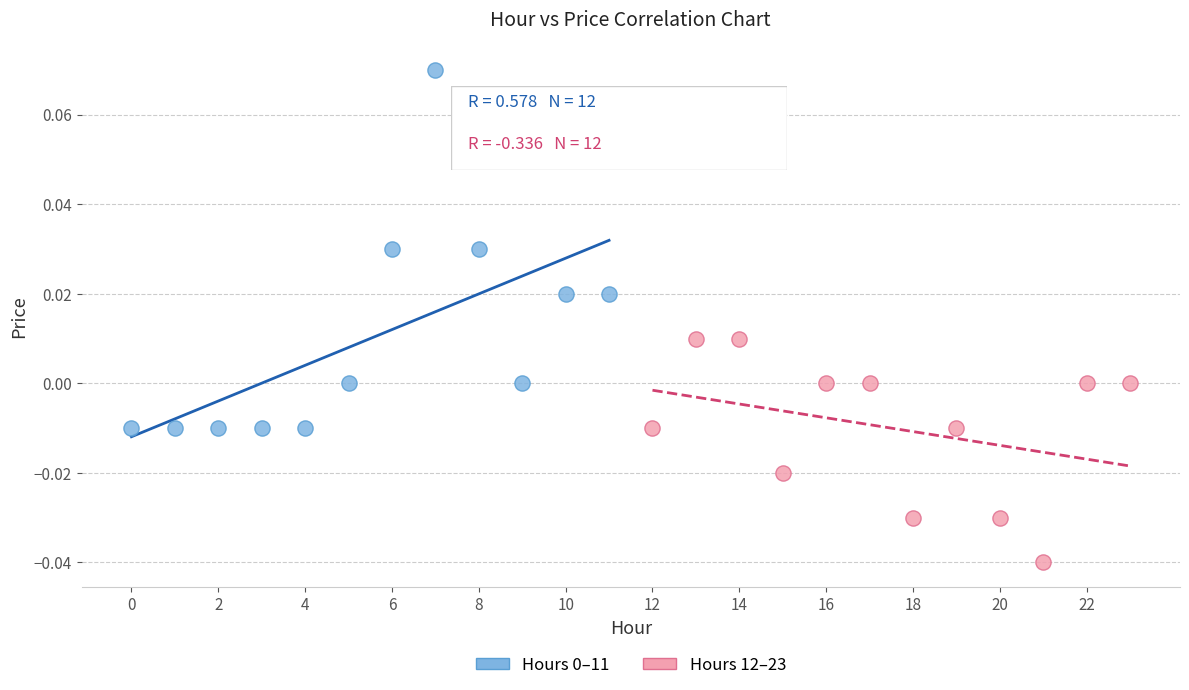

Which series reaches the minimum Y coordinate?

Hours 12–23